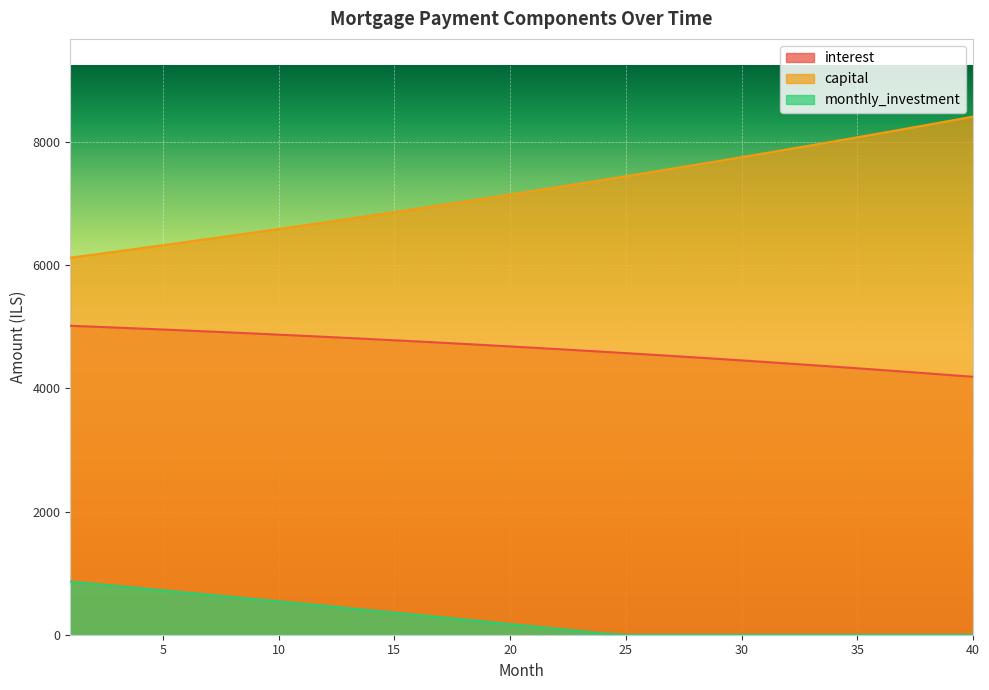

True or false: capital and monthly_investment cross at least once.

False